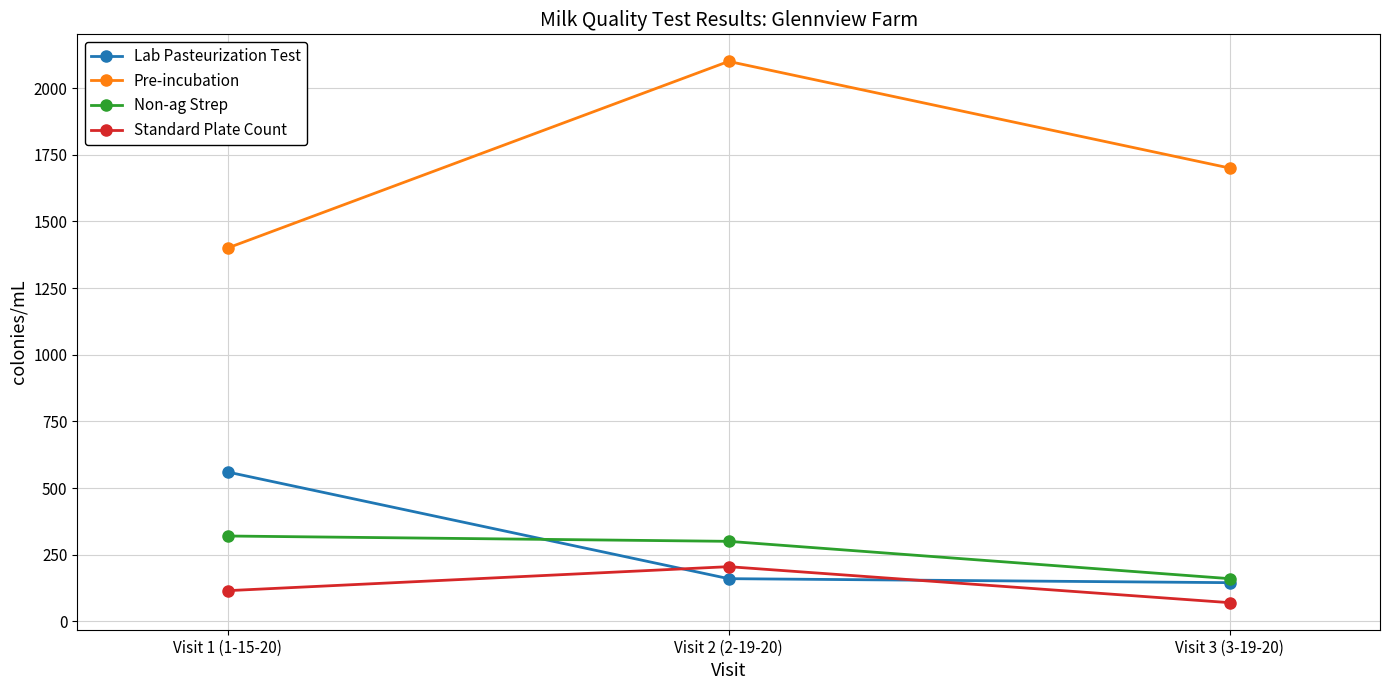

Reading right to left, extract all data points from this chart.

Lab Pasteurization Test: Visit 3 (3-19-20)=145	Visit 2 (2-19-20)=160	Visit 1 (1-15-20)=560
Pre-incubation: Visit 3 (3-19-20)=1700	Visit 2 (2-19-20)=2100	Visit 1 (1-15-20)=1400
Non-ag Strep: Visit 3 (3-19-20)=160	Visit 2 (2-19-20)=300	Visit 1 (1-15-20)=320
Standard Plate Count: Visit 3 (3-19-20)=70	Visit 2 (2-19-20)=205	Visit 1 (1-15-20)=115